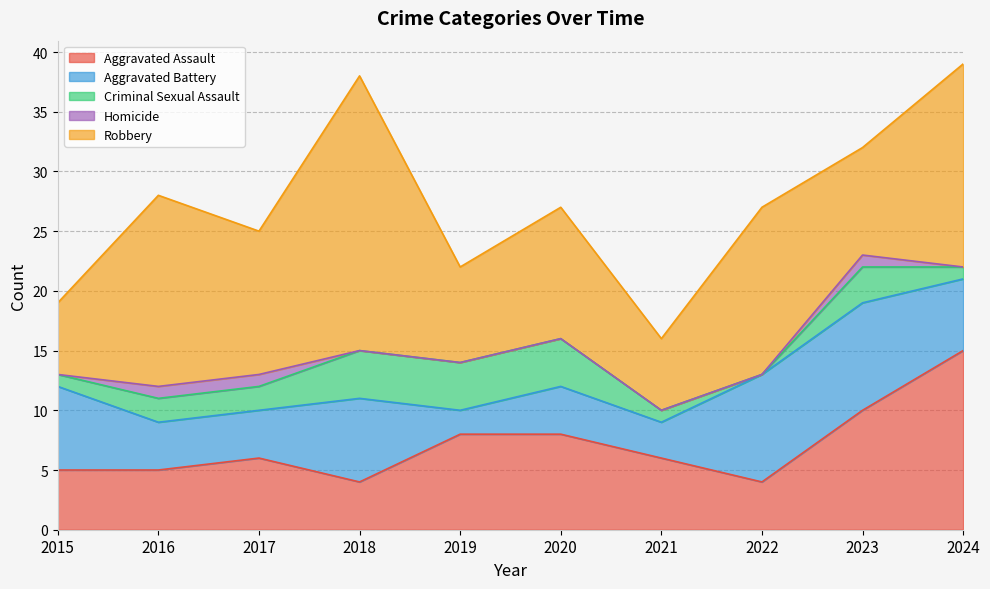

What is the total value across all series at 2020?

27